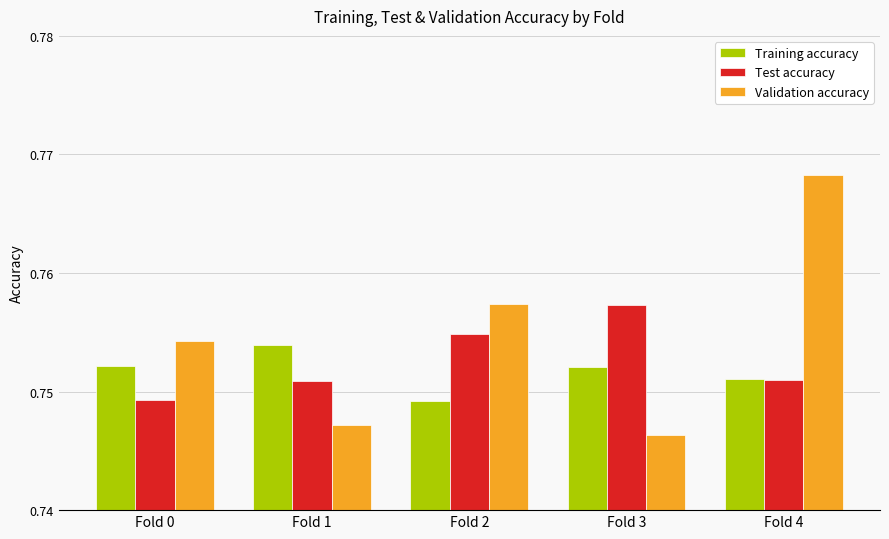

At which category does the chart reach its peak across all series?

Fold 4